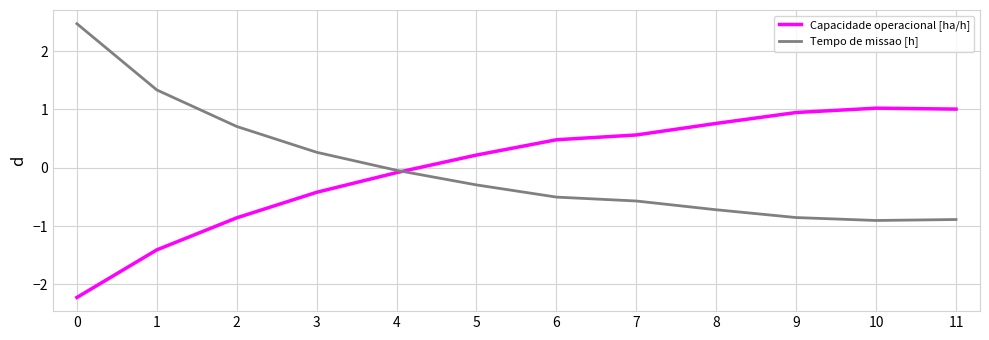

At 0, list the series in order from largest to smallest.

Tempo de missao [h], Capacidade operacional [ha/h]